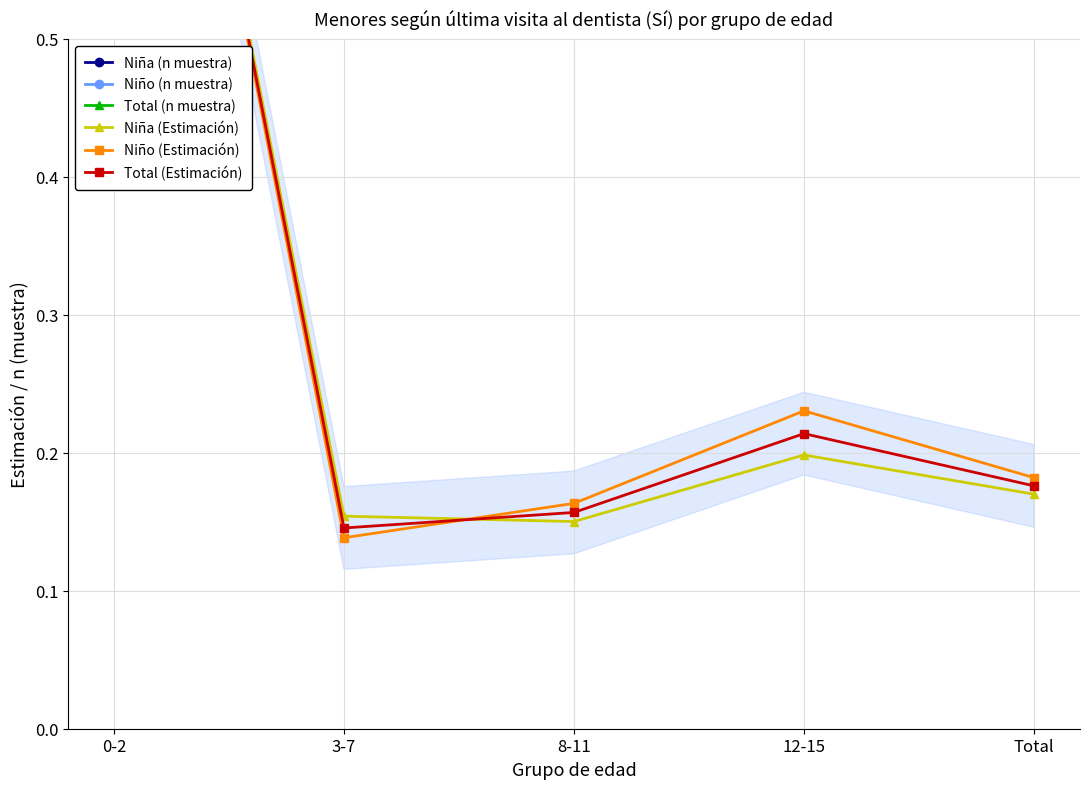

What is the label of the 1st point from the right?

Total